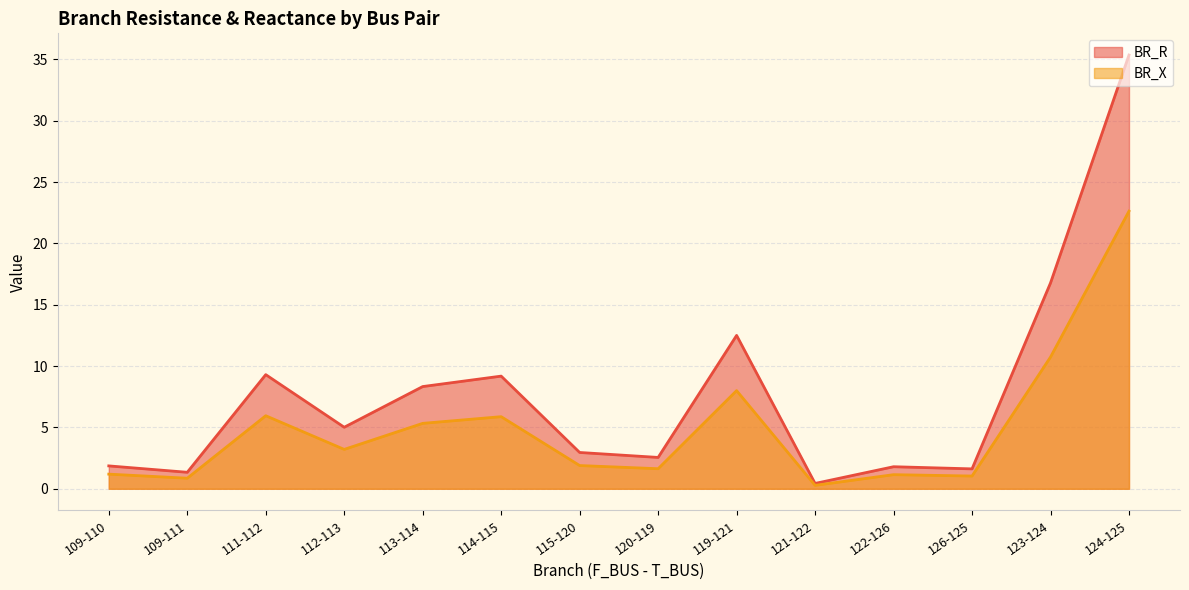

What value does the BR_R series have at 120-119?

2.6